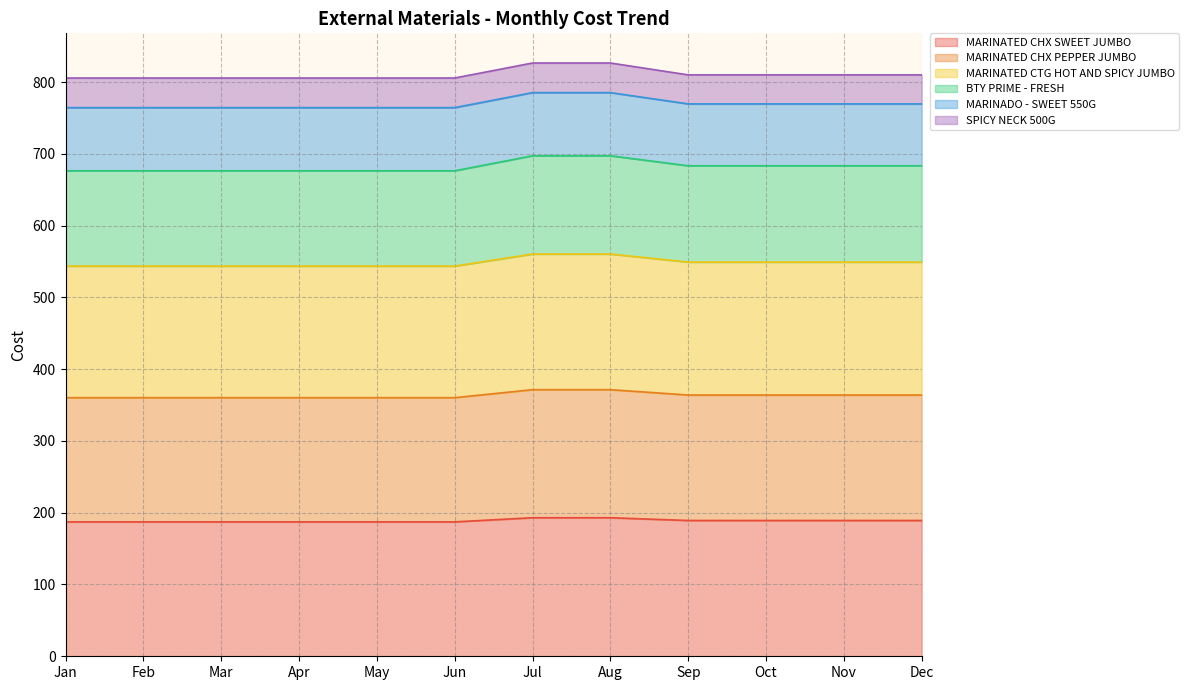

True or false: MARINATED CHX SWEET JUMBO has a value of 189.2 at Nov.

True